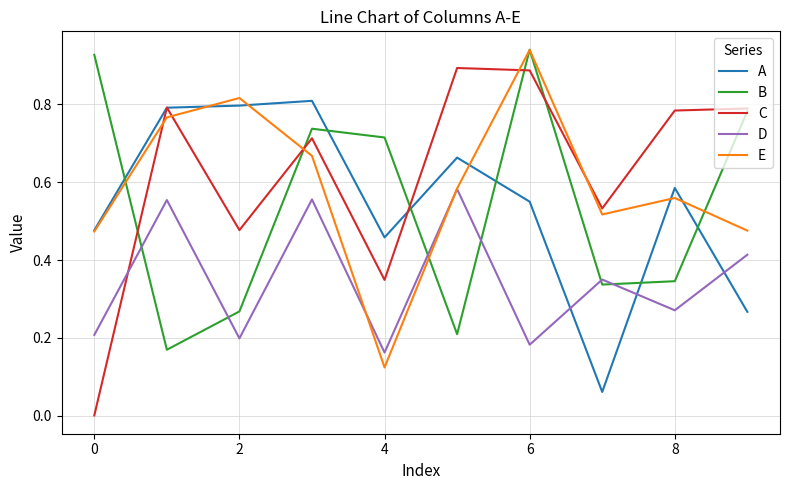

Which series has the largest range (max minus min)?

C